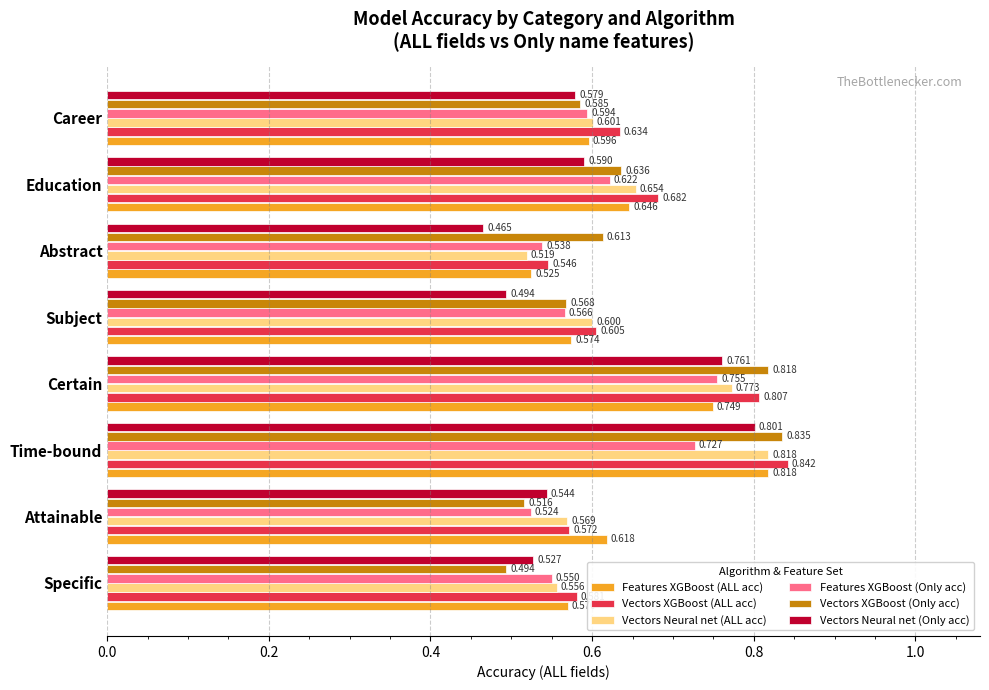

What is the difference between the maximum and second lowest values in the Vectors Neural net (ALL acc) series?

0.3